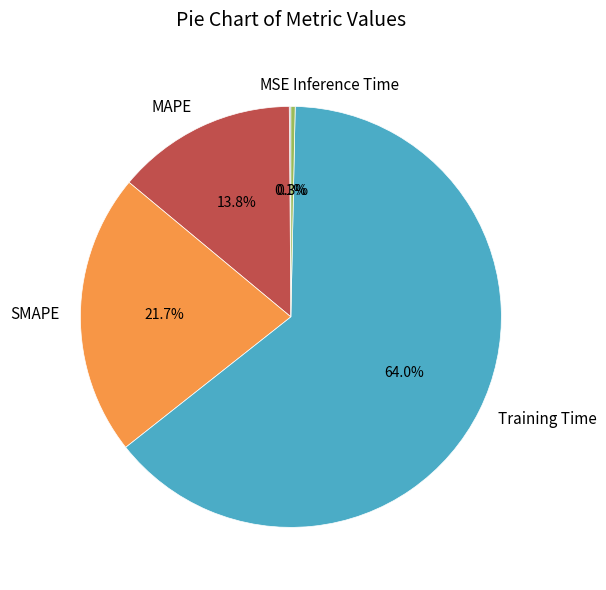

Combined, do Training Time and SMAPE account for over 50%?

Yes